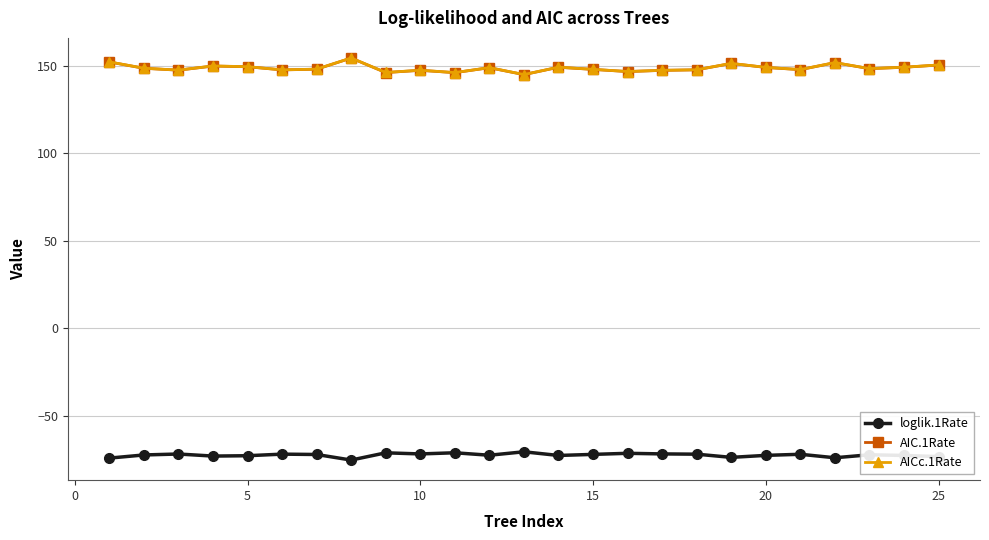

What is the minimum value shown in the chart?

-75.3